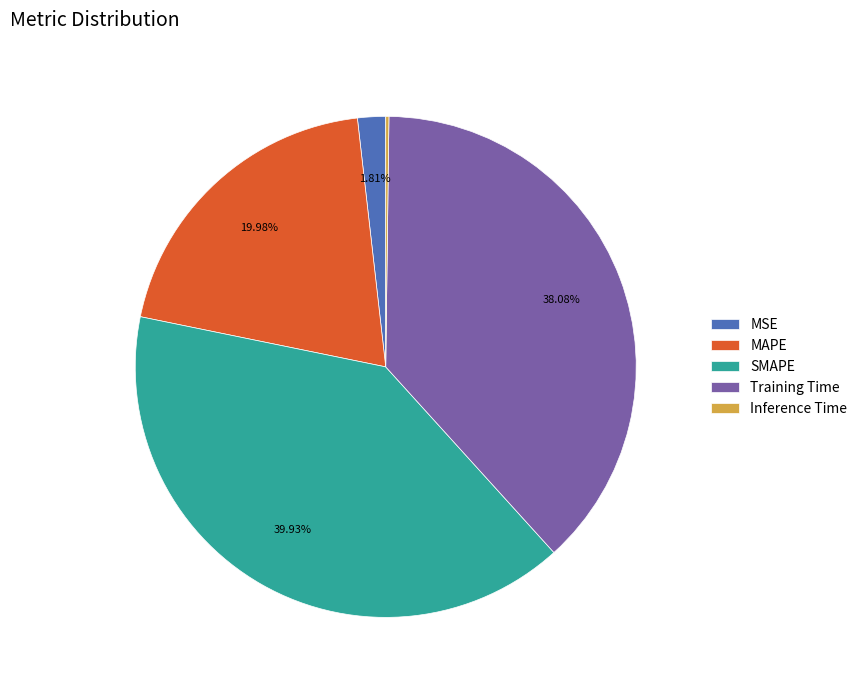

Is the sum of MAPE and Training Time greater than half?

Yes